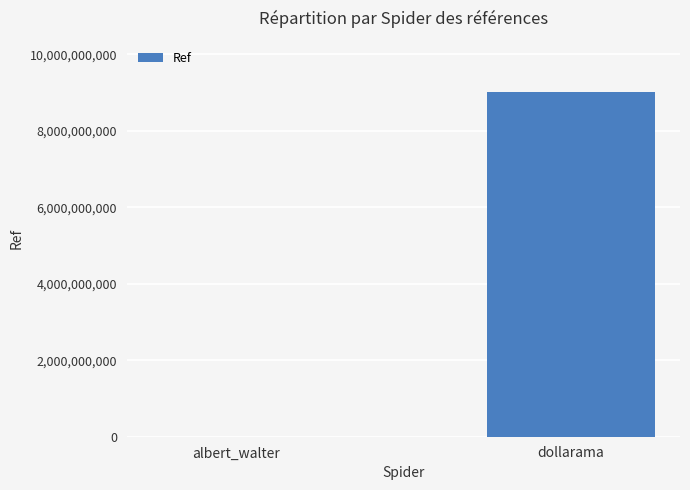

The chart shows a value of 9000772073 at dollarama. True or false?

True